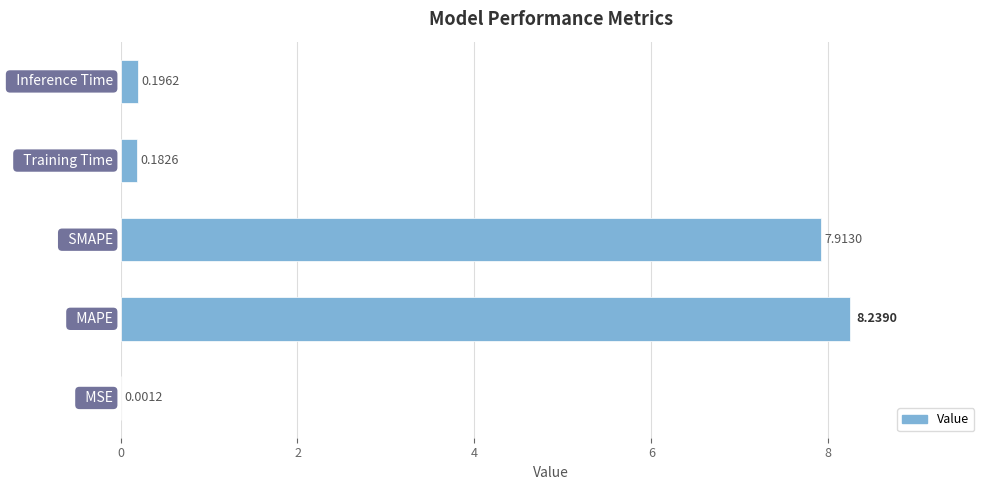

What is the sum of all values?

16.5